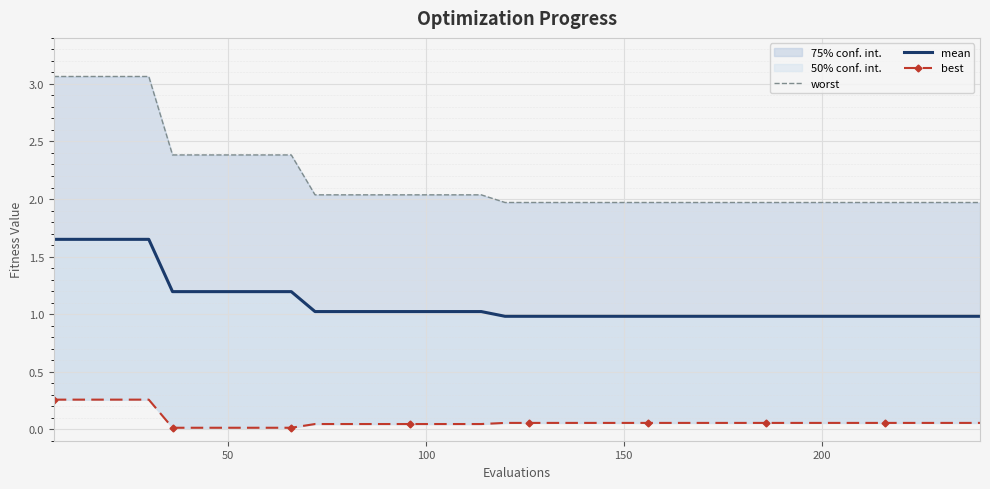

At 100, list the series in order from largest to smallest.

worst, mean, best